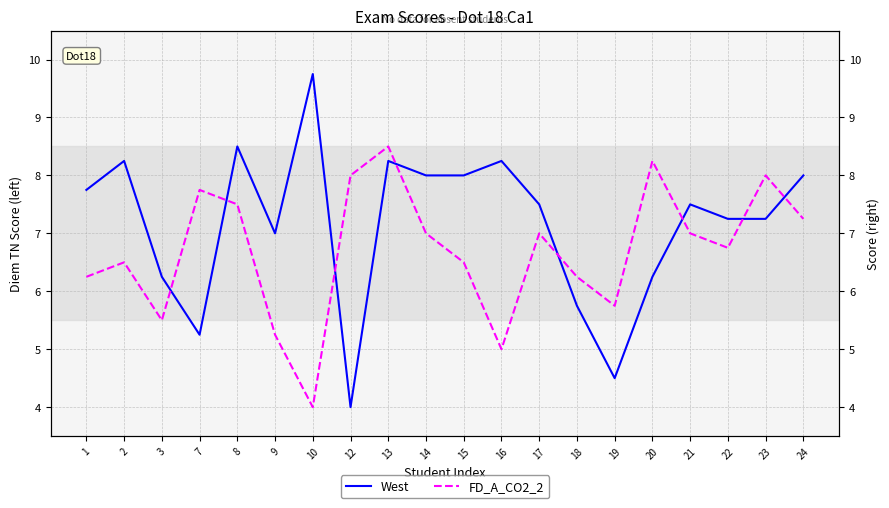

Is the value of West at 18 greater than the value of FD_A_CO2_2 at 2?

No